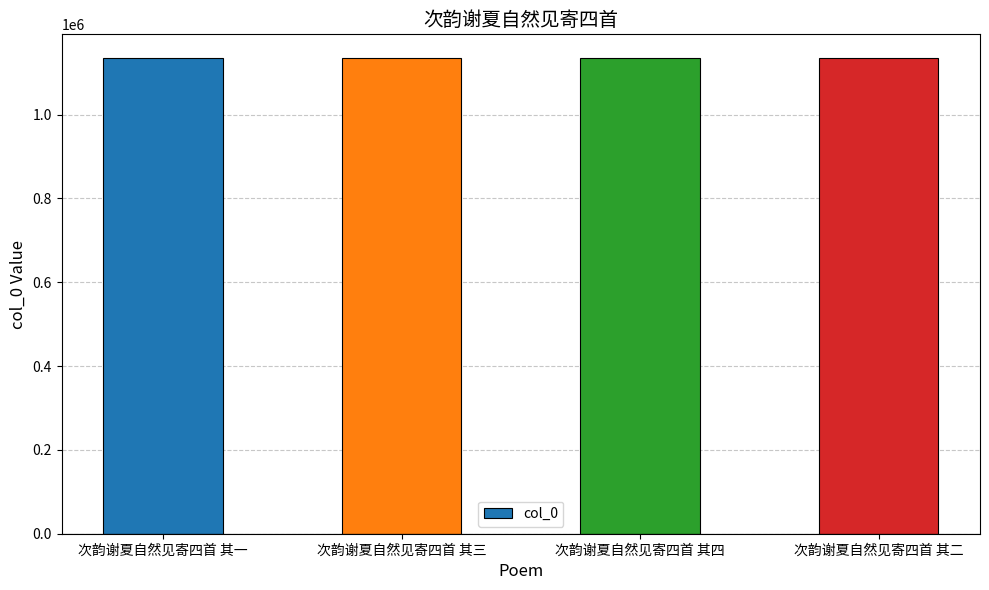

The value at 次韵谢夏自然见寄四首 其四 is 1134927. True or false?

True